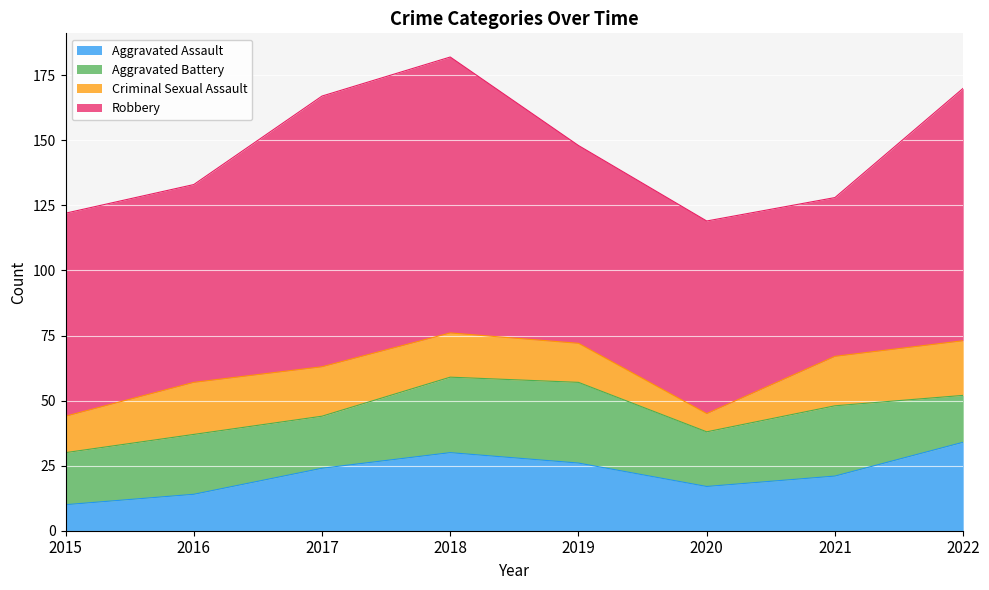

Reading left to right, list all the values displayed in this chart.

Aggravated Assault: 10	14	24	30	26	17	21	34
Aggravated Battery: 20	23	20	29	31	21	27	18
Criminal Sexual Assault: 14	20	19	17	15	7	19	21
Robbery: 78	76	104	106	76	74	61	97